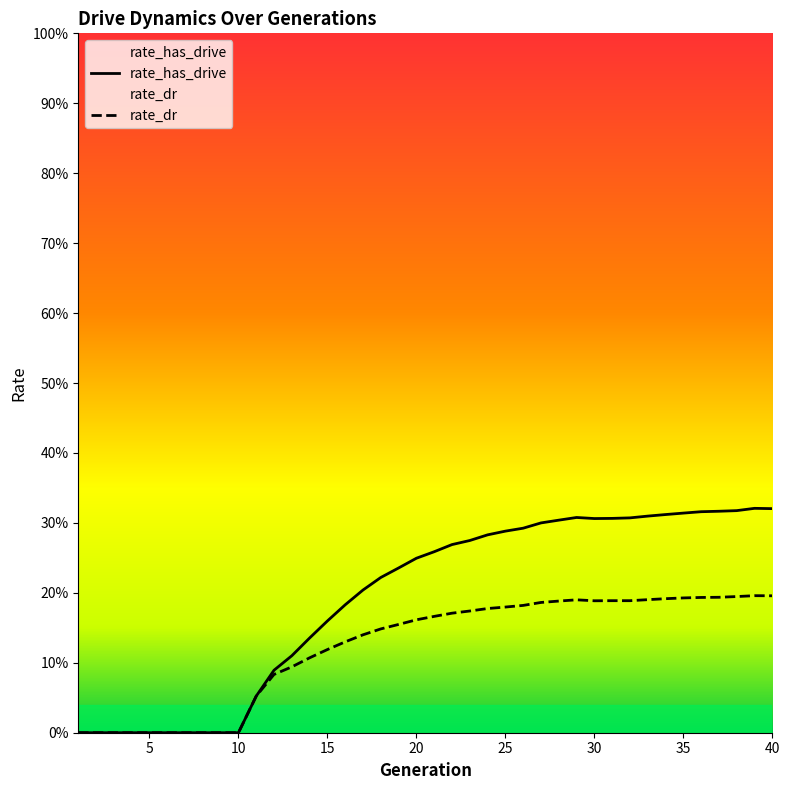

Where is rate_dr nearest to the value 0?

1